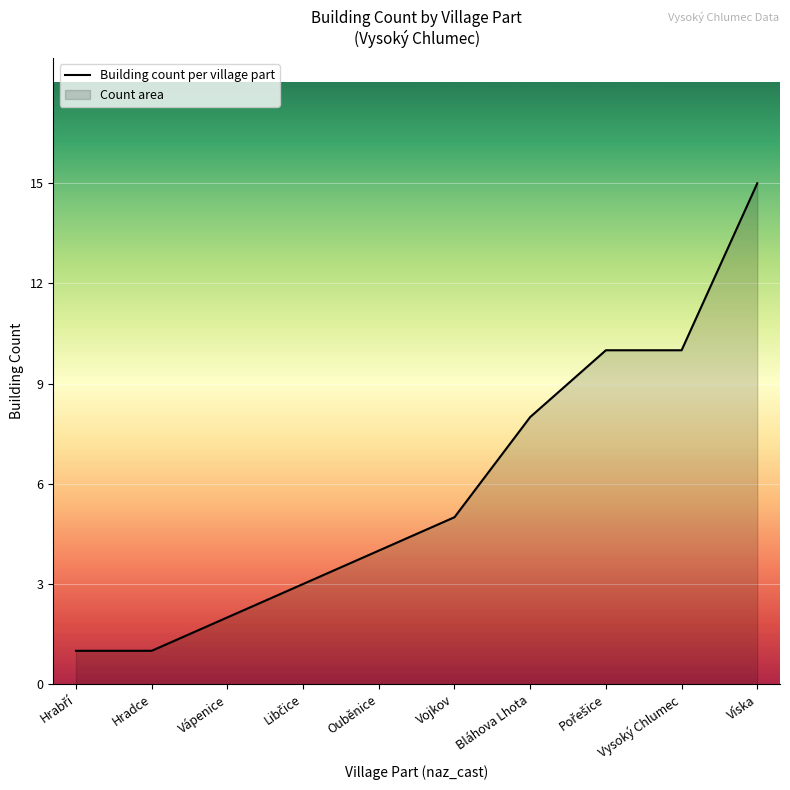

List the labels in order of value, smallest first.

Hrabří, Hradce, Vápenice, Libčice, Ouběnice, Vojkov, Bláhova Lhota, Pořešice, Vysoký Chlumec, Víska